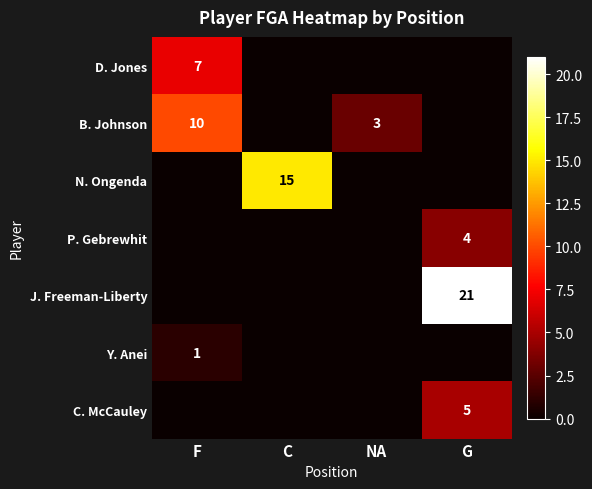

Is the value of D. Jones at F greater than the value of J. Freeman-Liberty at G?

No